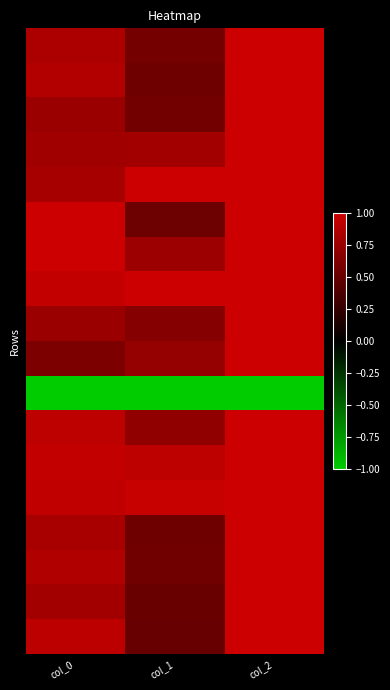

At how many categories does at least one series exceed 0?

3